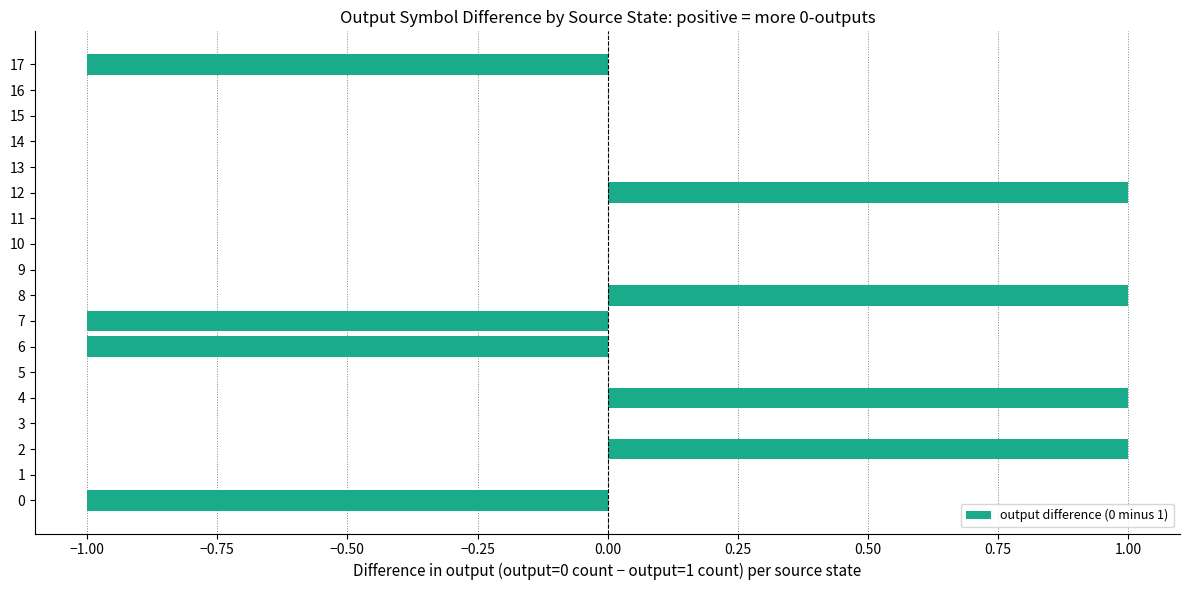

What is the change in value from 11 to 12?

+1